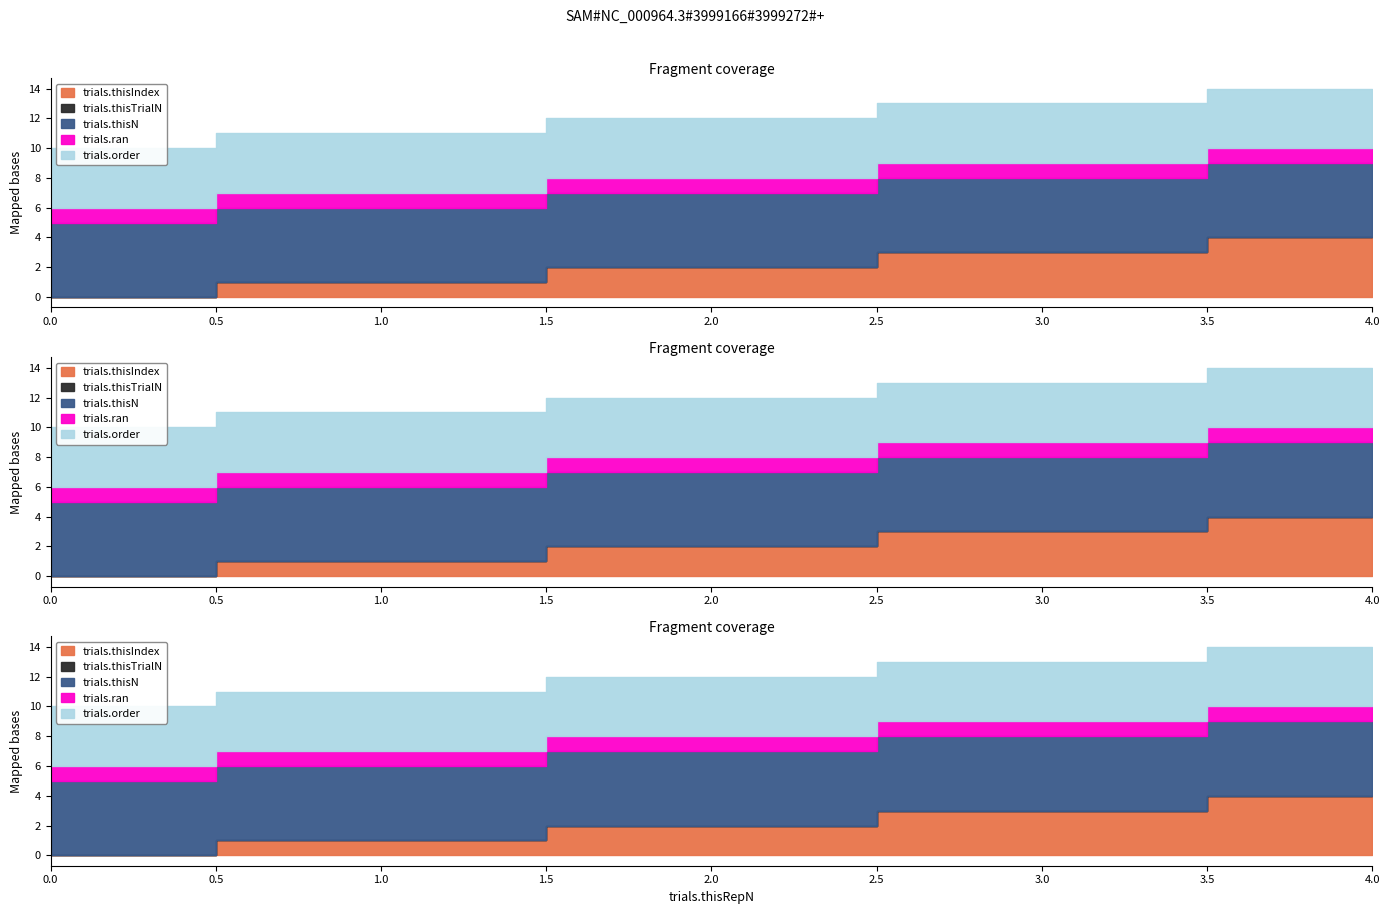

Is it true that trials.thisN equals 5 at 0?

True